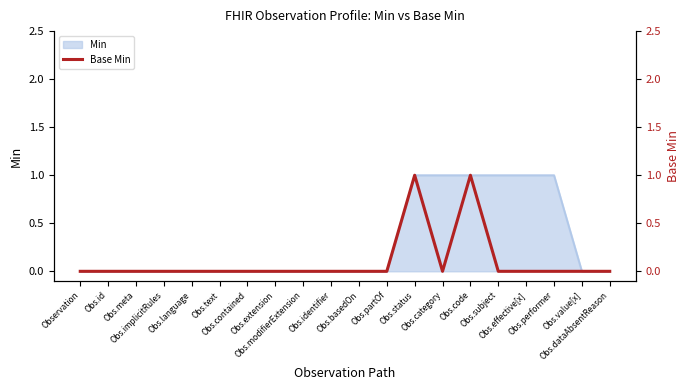

The chart shows a value of 0 at Obs.implicitRules. True or false?

True